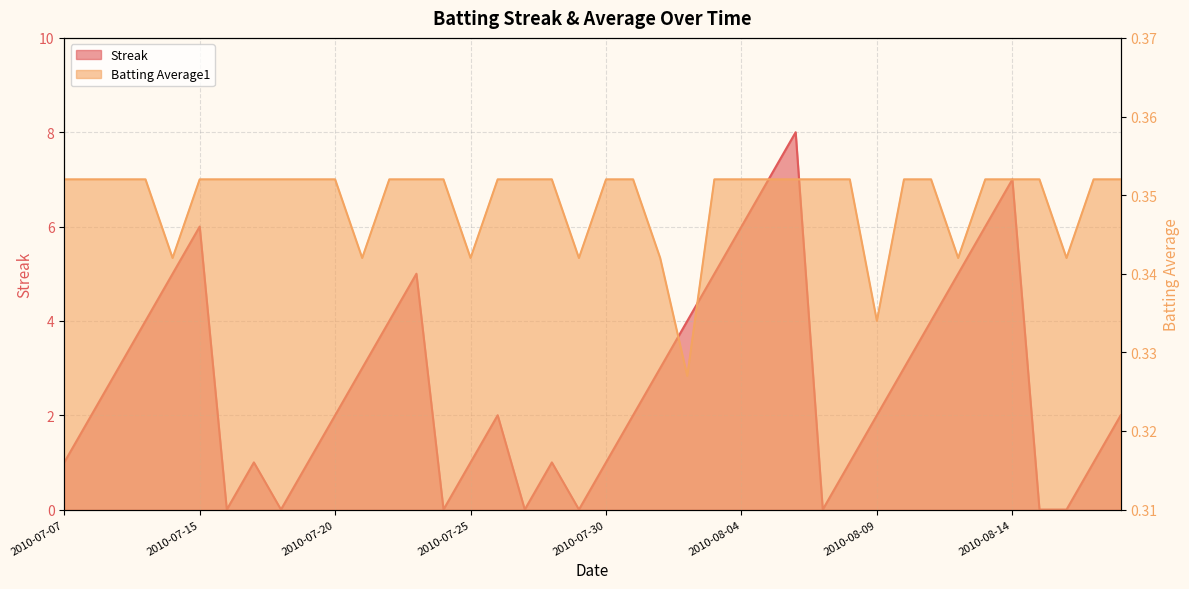

Is it true that Streak equals 4.1 at 2010-08-04?

False